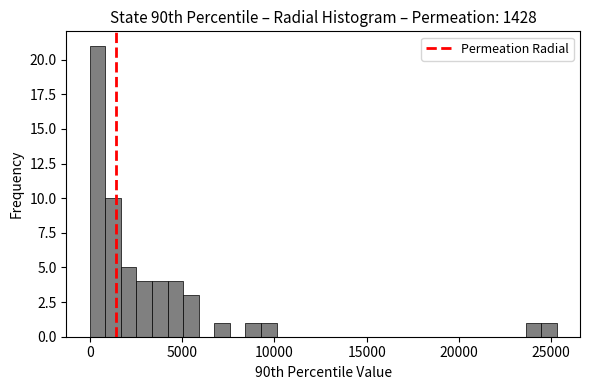

Around what value on the x-axis is the tallest bar? Give the approximate position of its centre, as read against the axis.

500